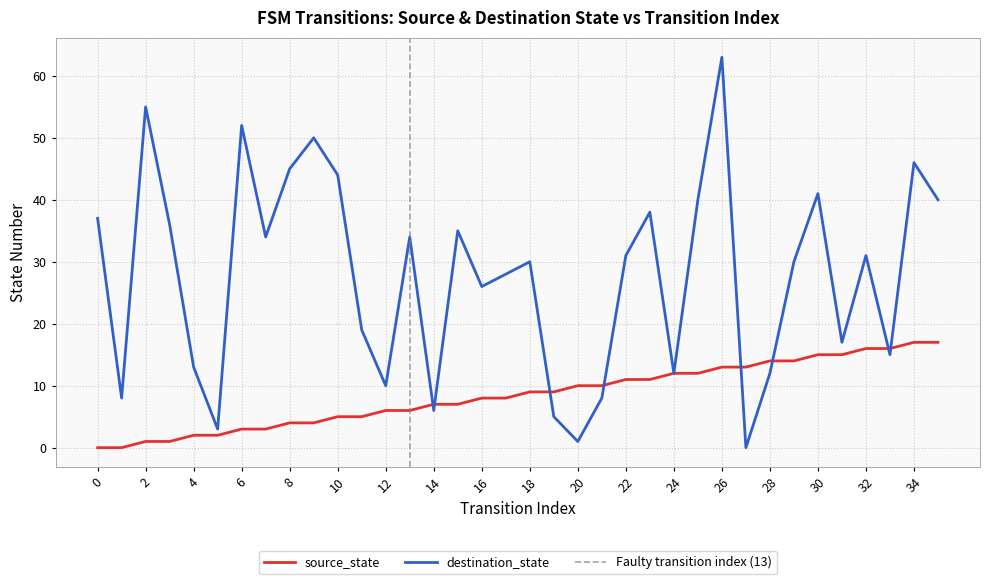

What is the average value of the source_state series?

8